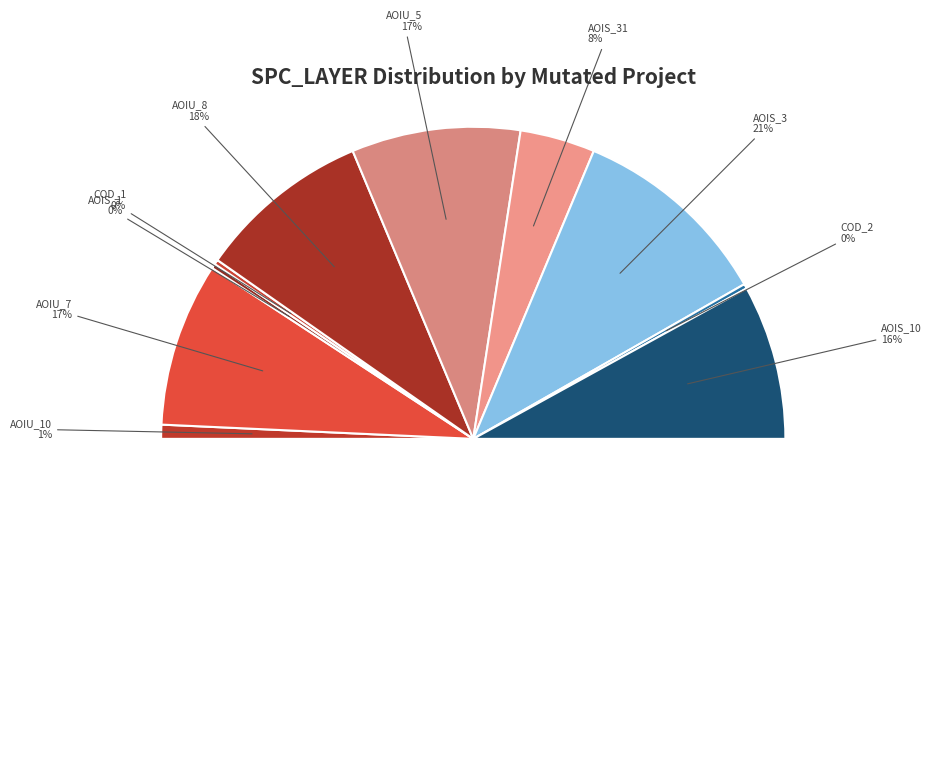

What percentage is the DailyLimit.Account.AOIS_10 slice, to the nearest percent?

16%